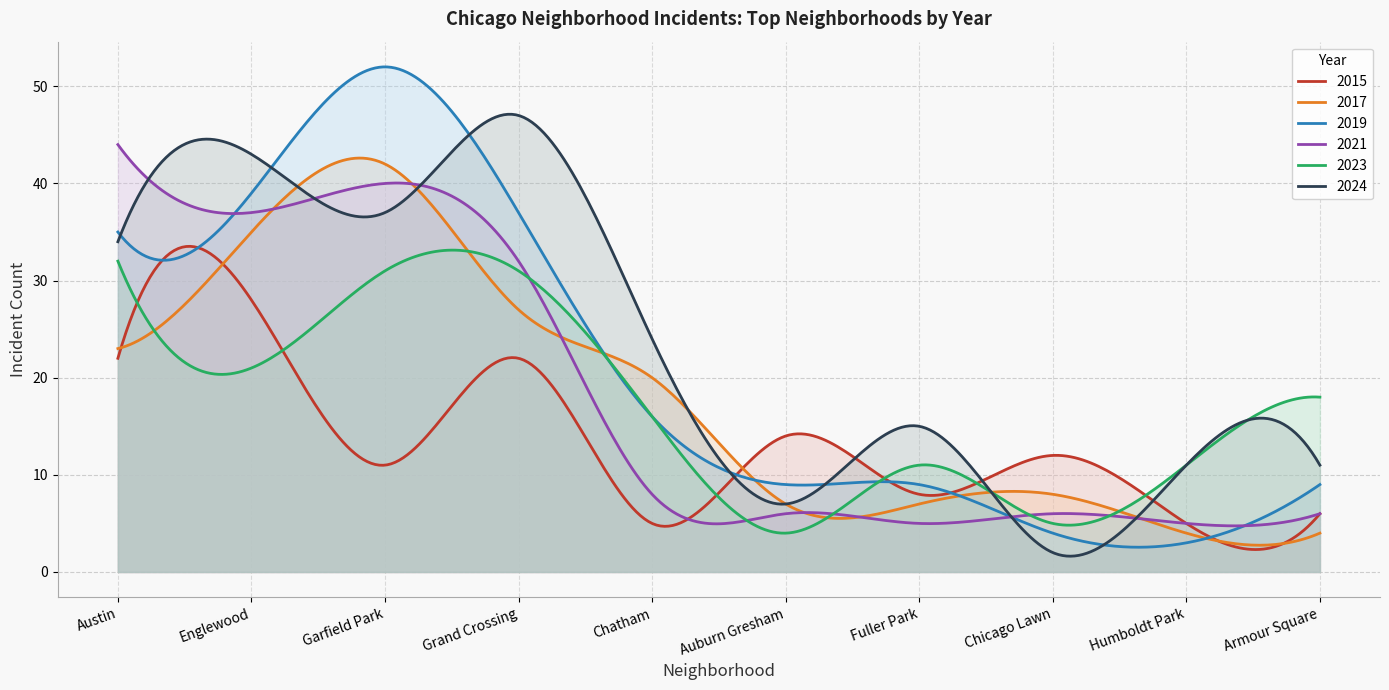

What is the difference between the 2021 values at Chatham and Garfield Park?

32